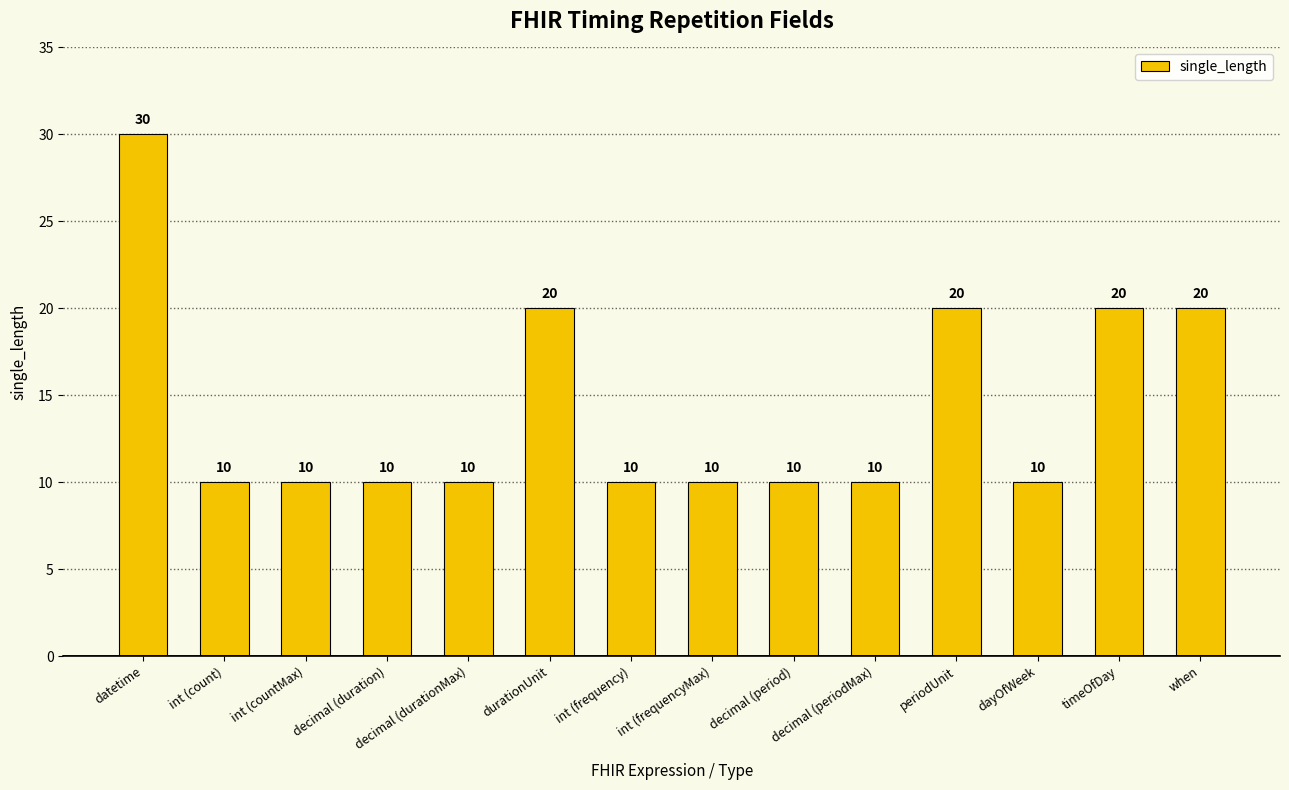

What is the greatest value displayed?

30